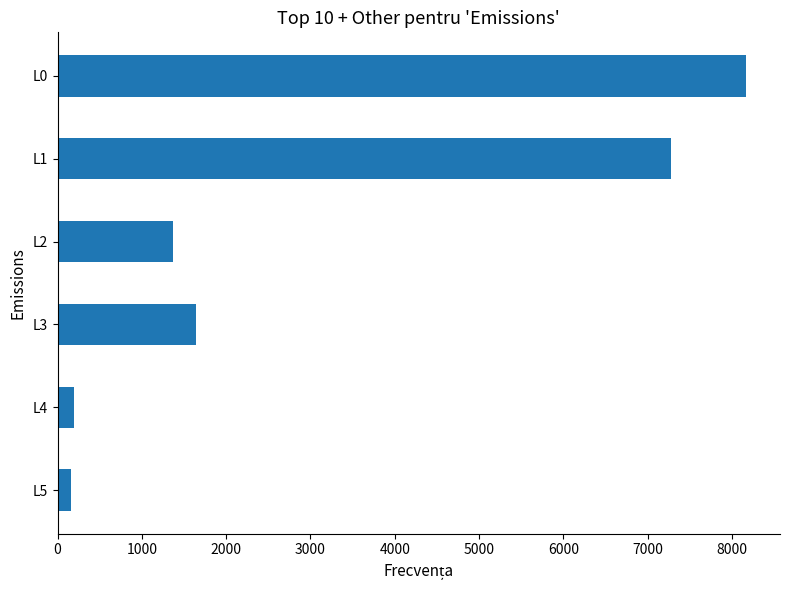

What is the ratio of the value at L1 to the value at L3?

4.4